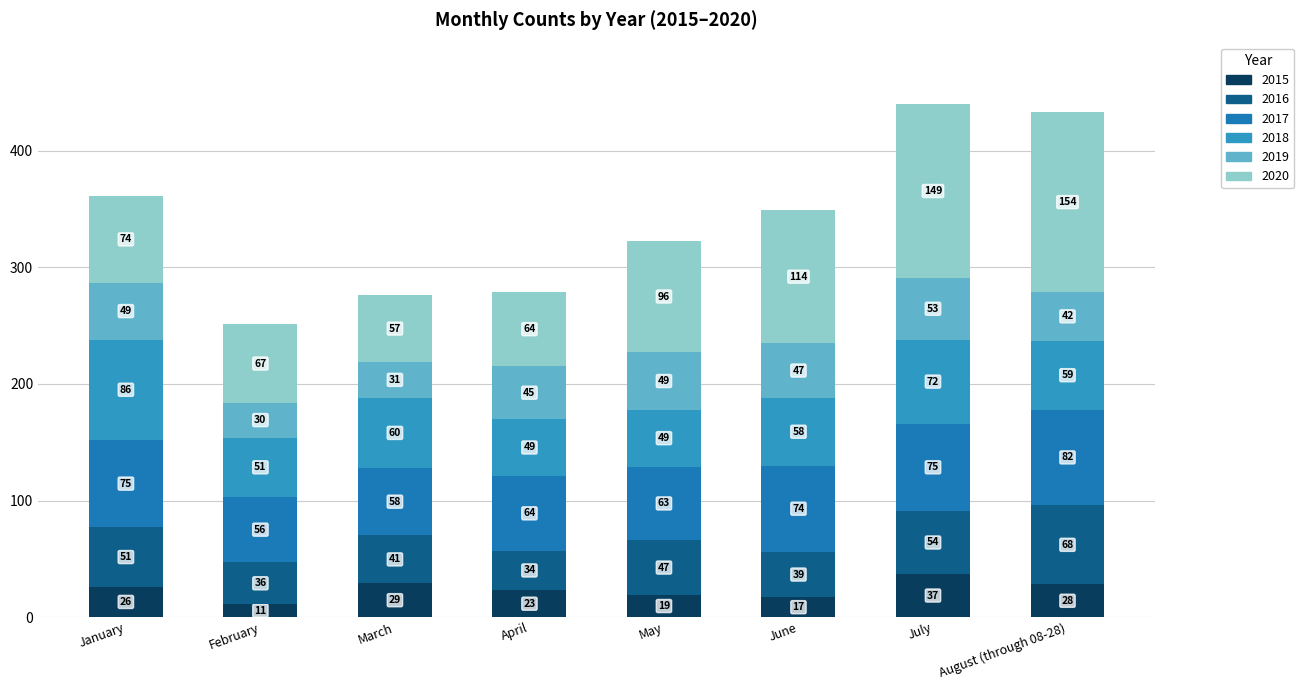

Does the chart contain stacked bars?

Yes